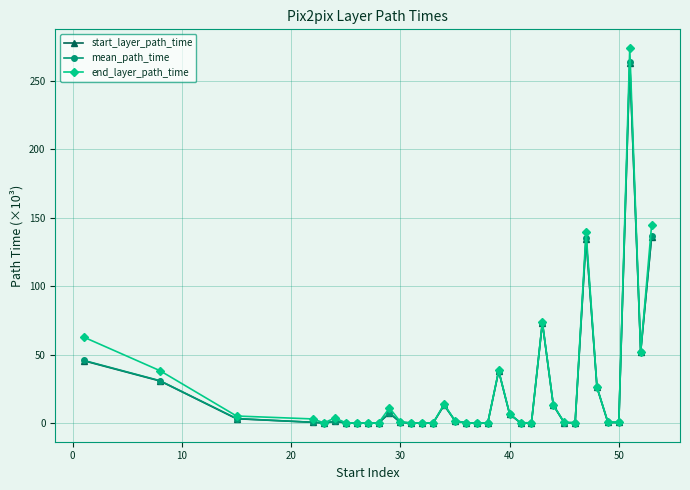

True or false: start_layer_path_time has more than 1 interior local peaks.

True